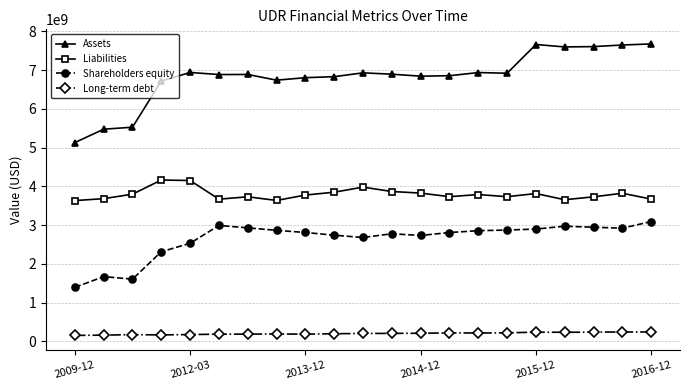

Which series has the largest range (max minus min)?

Assets